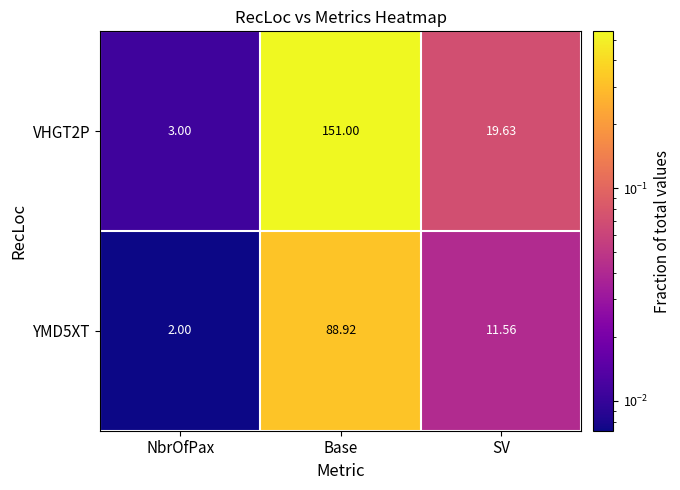

Is the value of YMD5XT at SV greater than the value of VHGT2P at NbrOfPax?

Yes